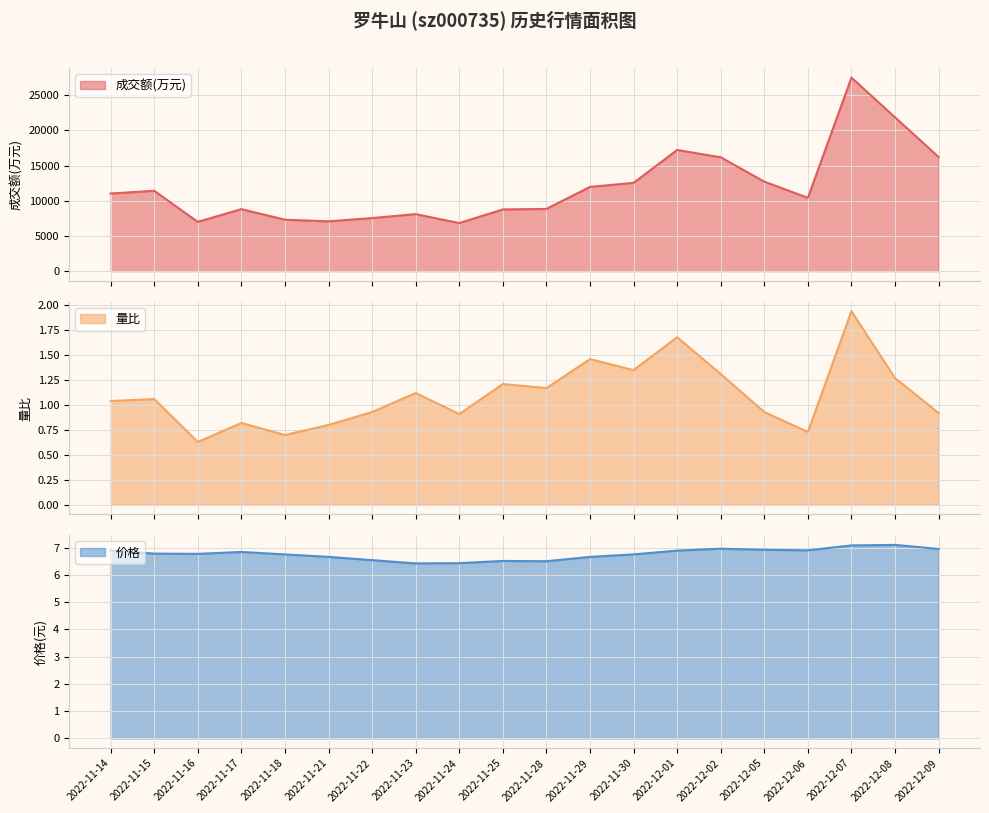

How many data points in 成交额(万元) are less than 11025?

10